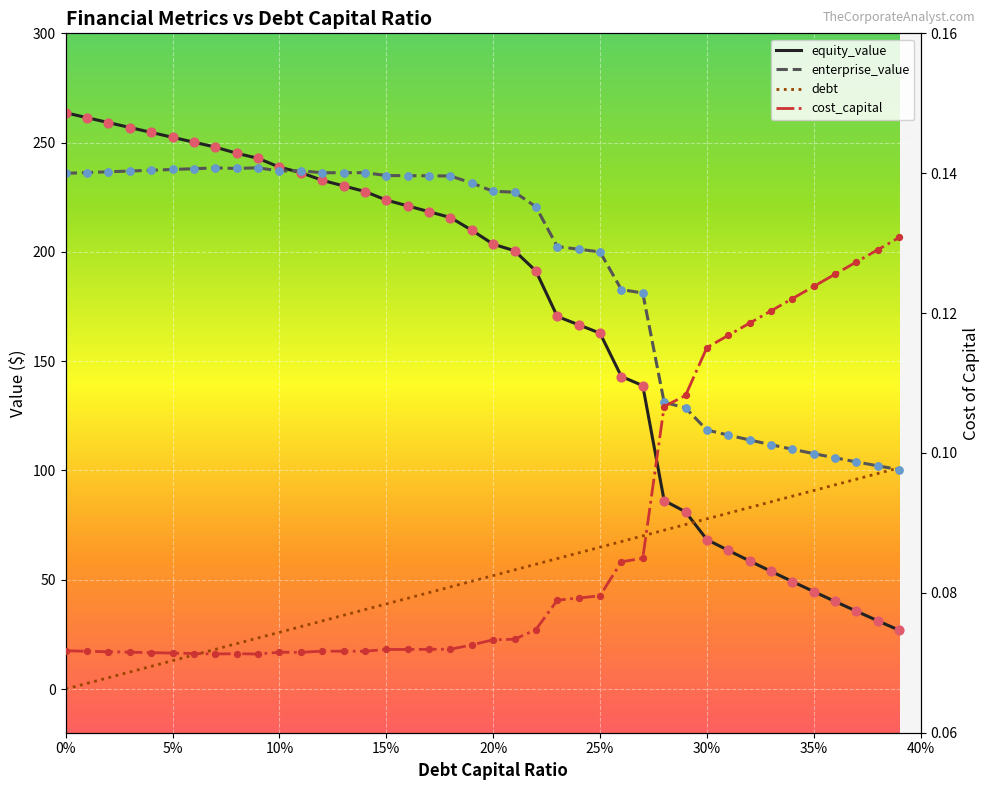

Which series contains the highest Y value?

equity_value